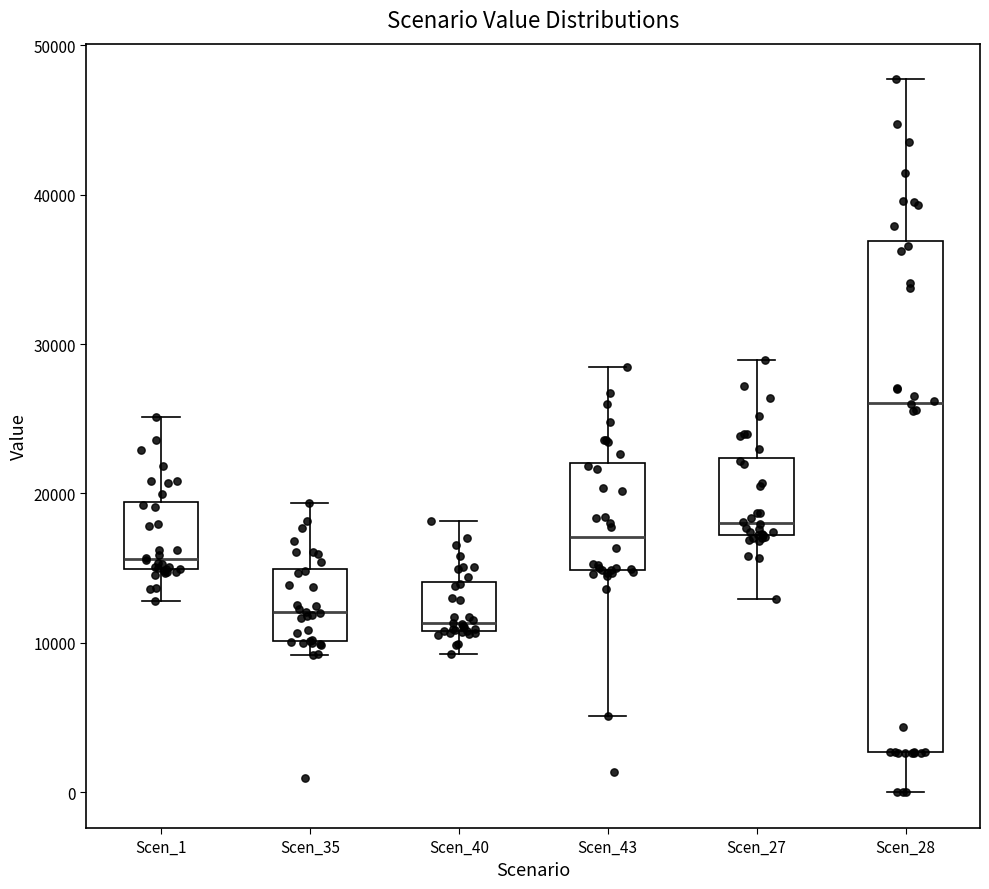

Reading left to right, read every box against the y-axis: the position of its median line, the range the box covers, and the ends of its whiskers. The values are not printed on the chart, so give them approximately, as read against the axis.

Scen_1: median 16000, box 15000 to 19000, whiskers 13000 to 25000
Scen_35: median 12000, box 10000 to 15000, whiskers 9000 to 19000
Scen_40: median 11000 (just above the box's lower edge), box 11000 to 14000, whiskers 9000 to 18000
Scen_43: median 17000, box 15000 to 22000, whiskers 5000 to 28000
Scen_27: median 18000, box 17000 to 22000, whiskers 13000 to 29000
Scen_28: median 26000, box 3000 to 37000, whiskers 0 to 48000